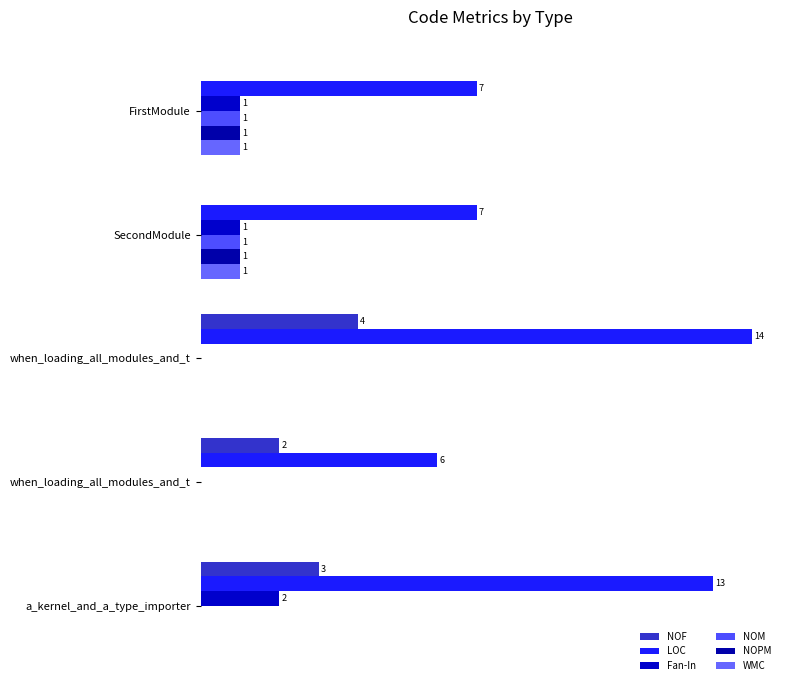

Where does the LOC series first go above 7?

when_loading_all_modules_and_t